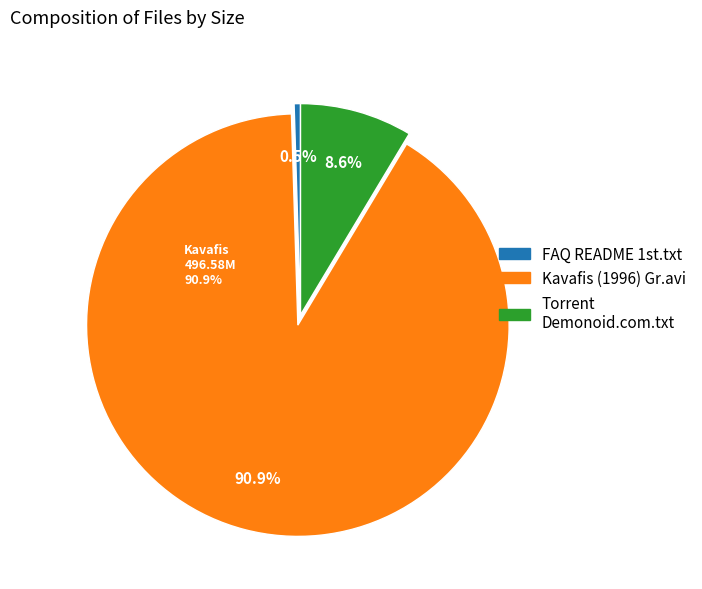

Which category has the smallest portion of the pie?

FAQ README 1st.txt